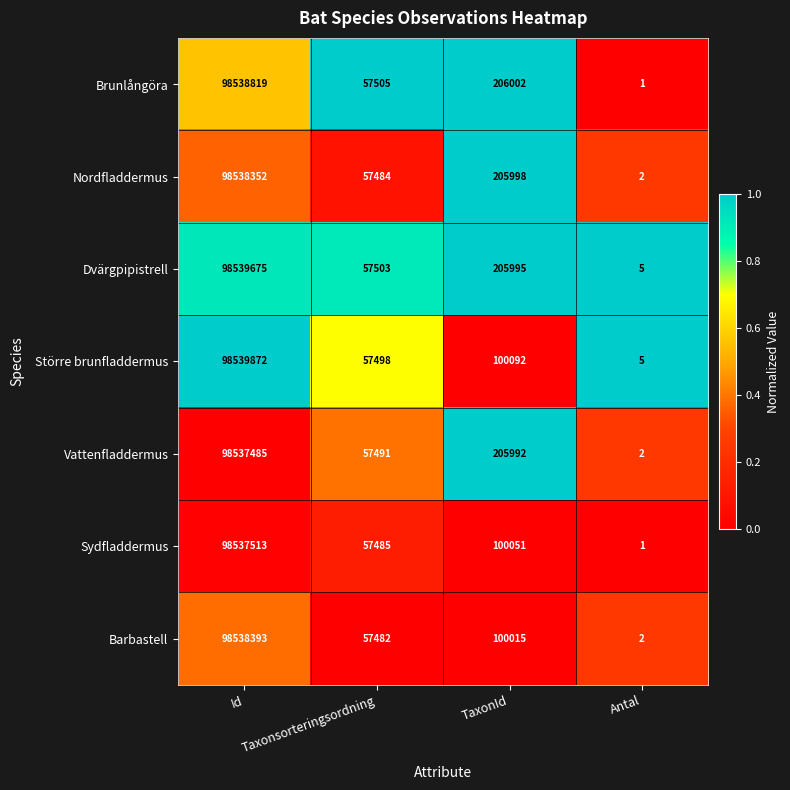

What is the spread (max minus min) of values at TaxonId?

105987